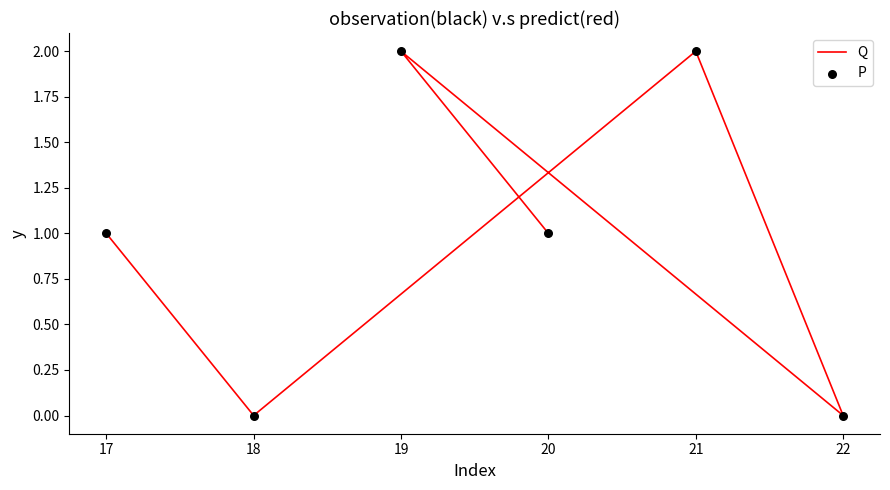

Which series has the largest total across all categories?

Q